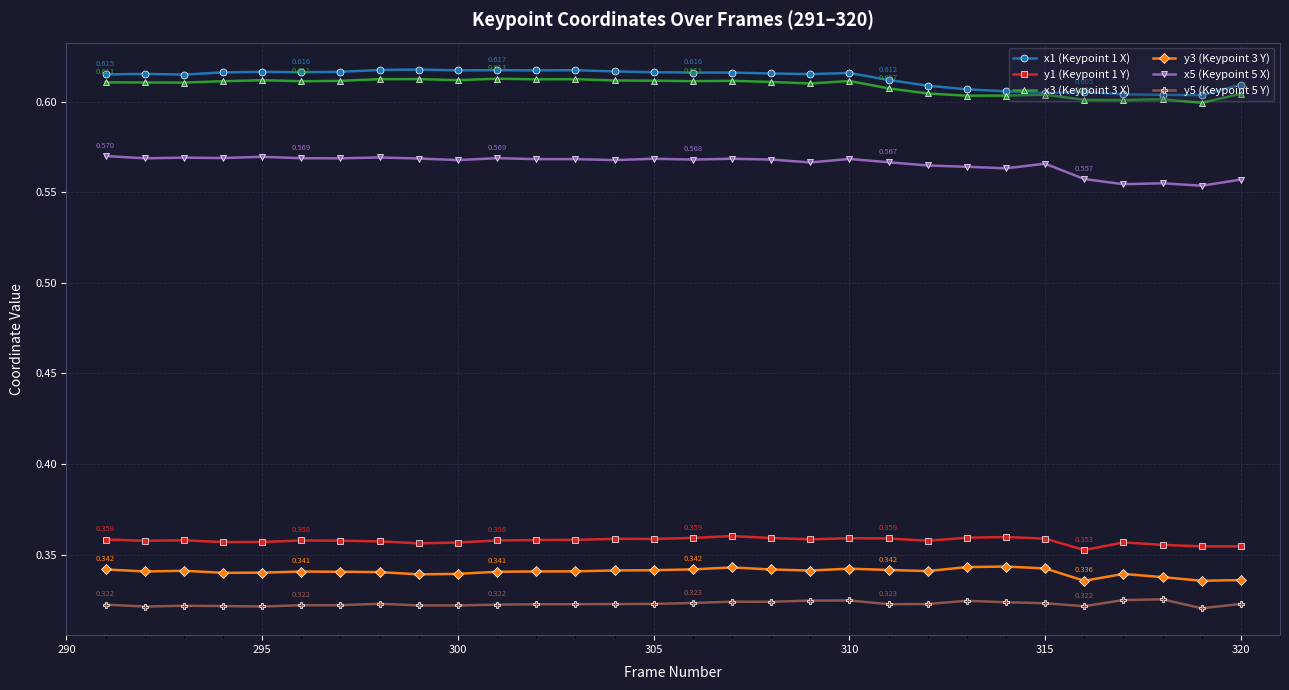

True or false: y5 (Keypoint 5 Y) has more than 1 points higher than both neighbors.

True